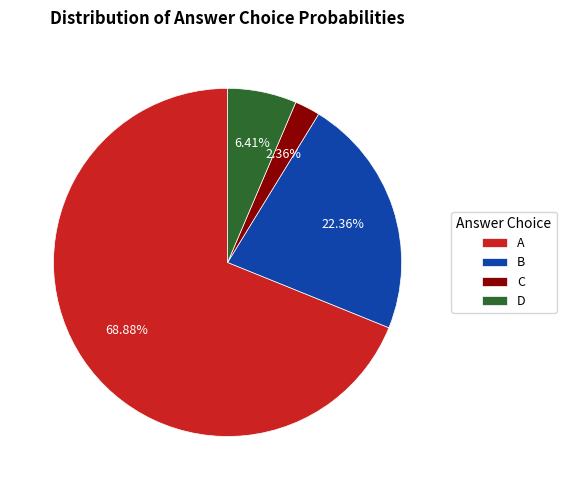

To the nearest percent, what percentage of the pie is C?

2%